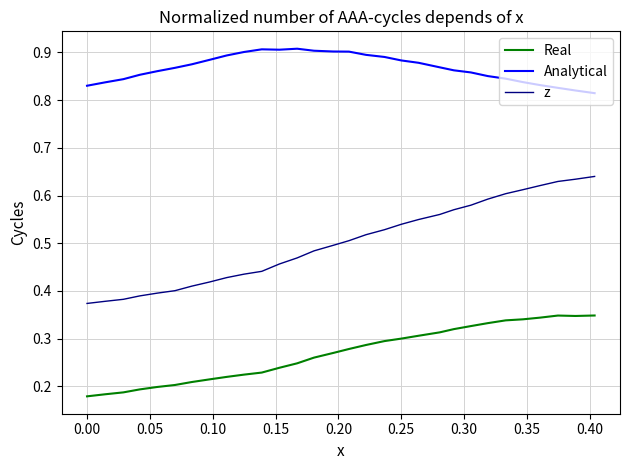

Which series has the widest spread of values?

z